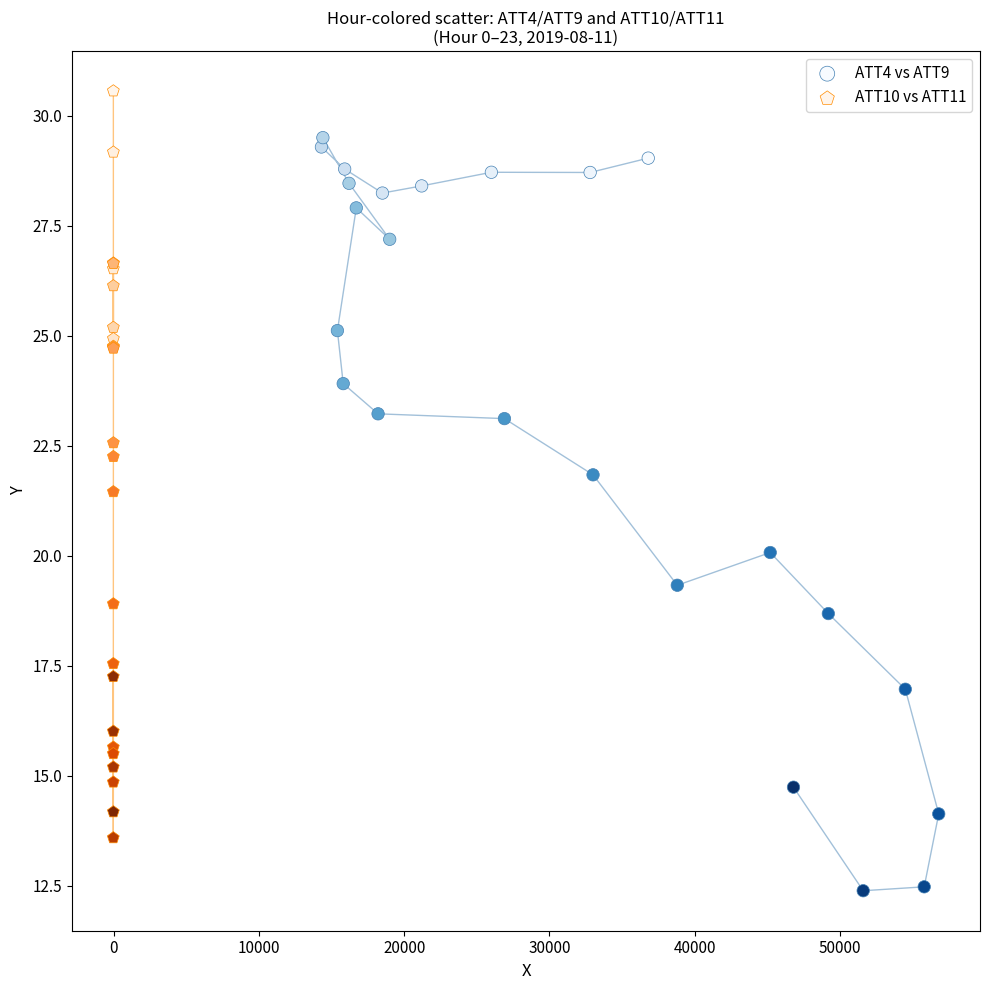

Which series reaches the maximum Y coordinate?

ATT10 vs ATT11